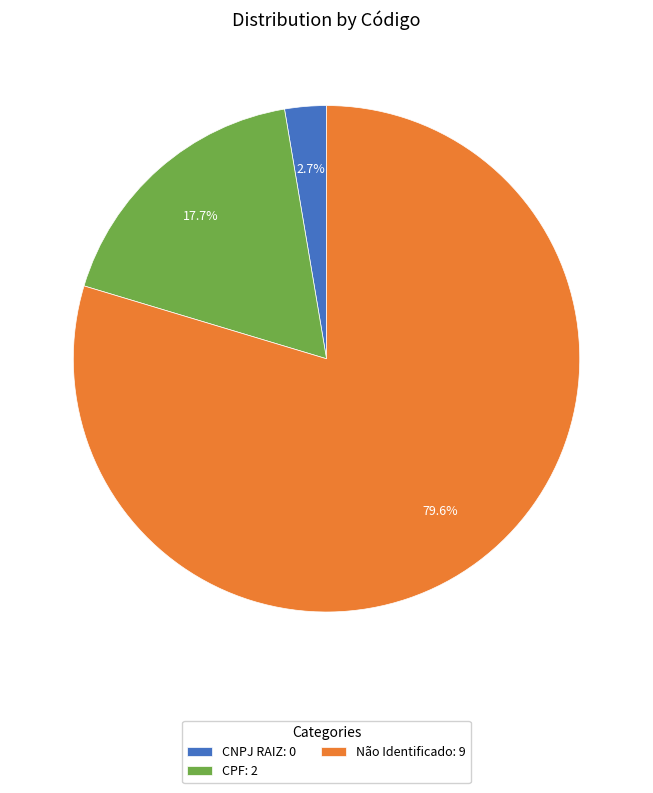

To the nearest percent, what is the difference between the largest and smallest slice percentages?

77%